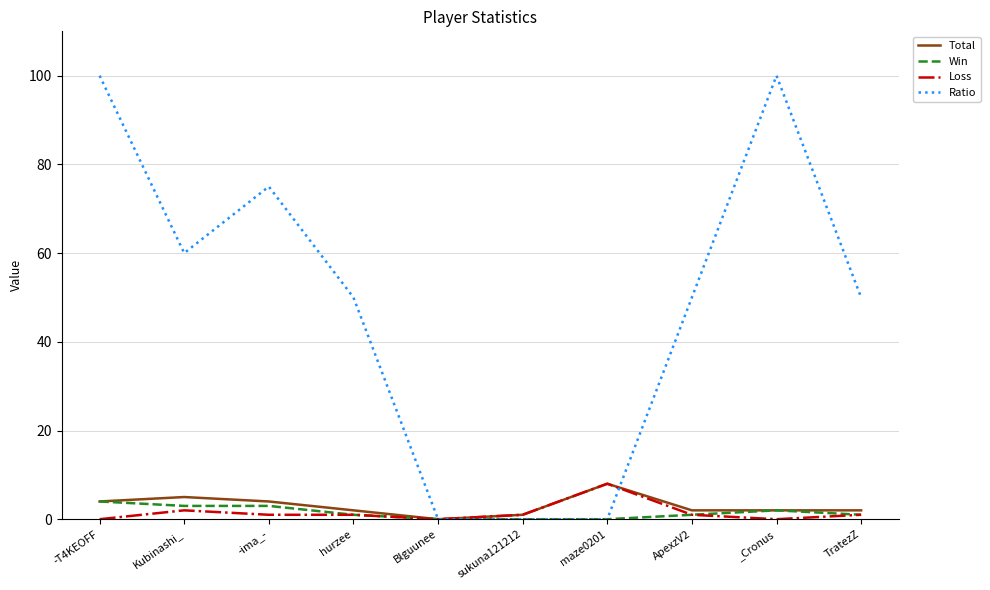

Is it true that Loss equals 8 at maze0201?

True